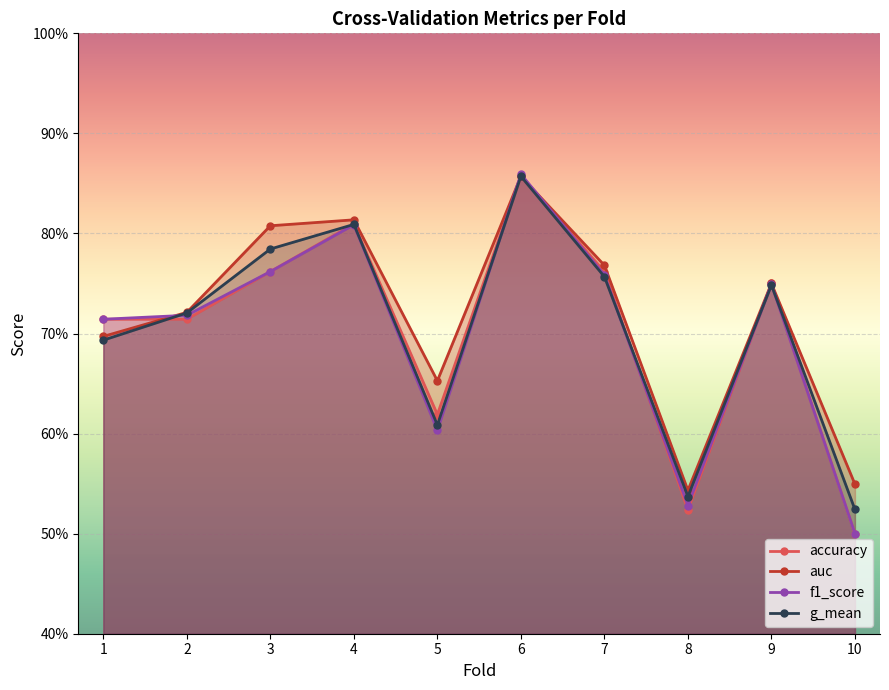

True or false: auc has more than 1 points higher than both neighbors.

True